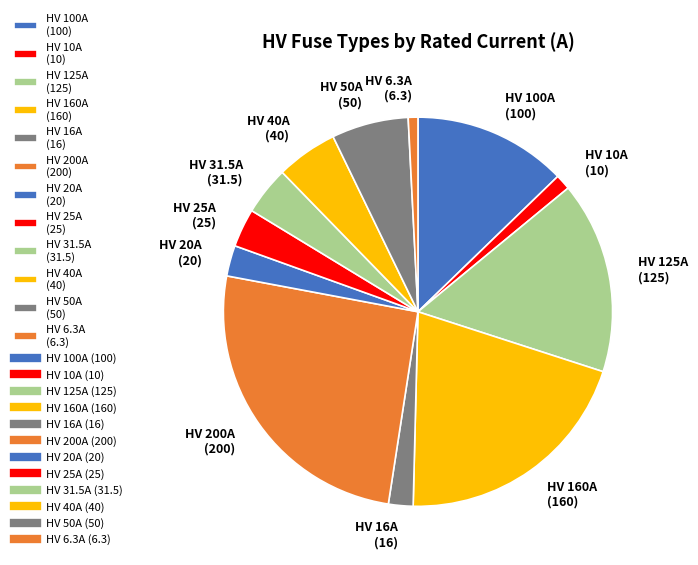

Between HV 10A and HV 160A, which is larger?

HV 160A